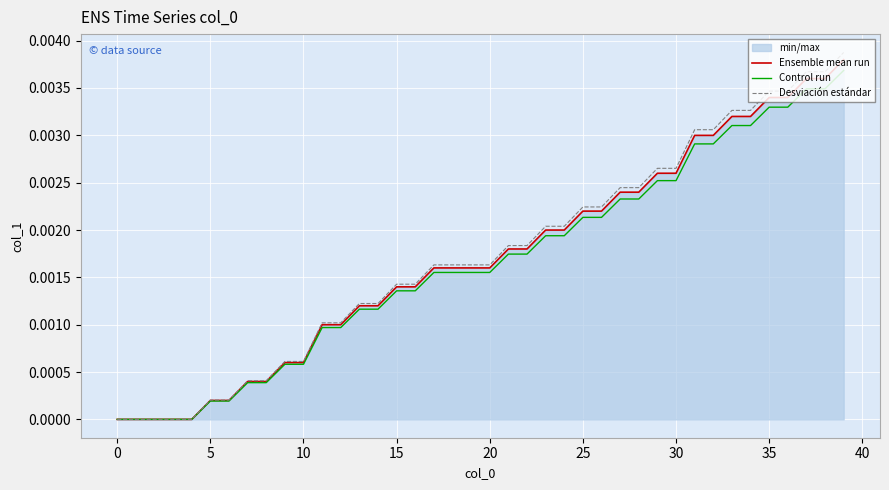

How many categories are shown in the chart?

40